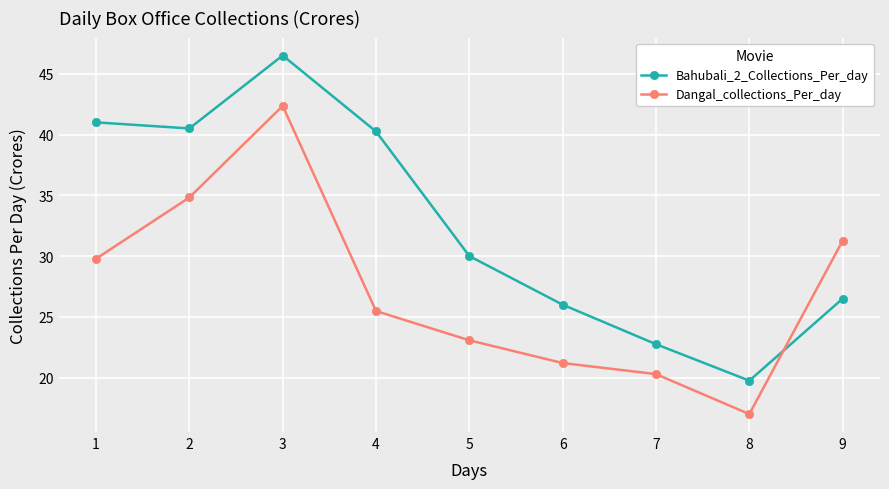

What is the sum of the Dangal_collections_Per_day values at 2 and 9?

66.1